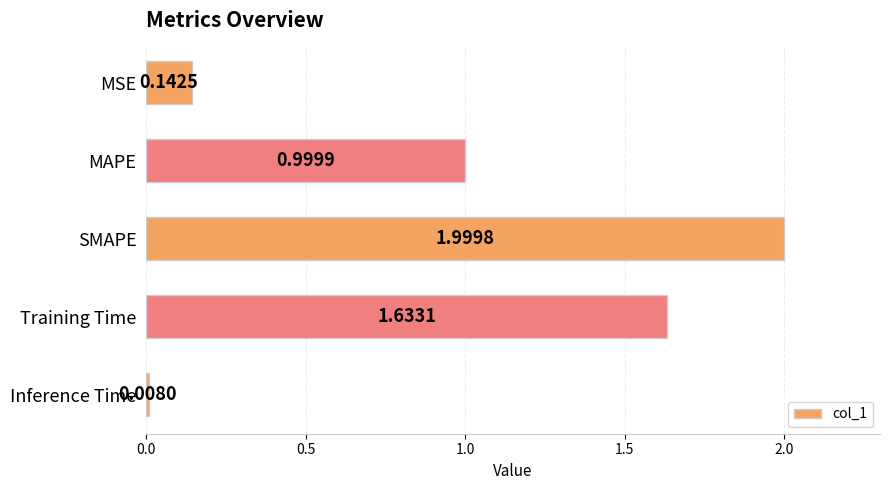

At which label is the value closest to 1?

MAPE